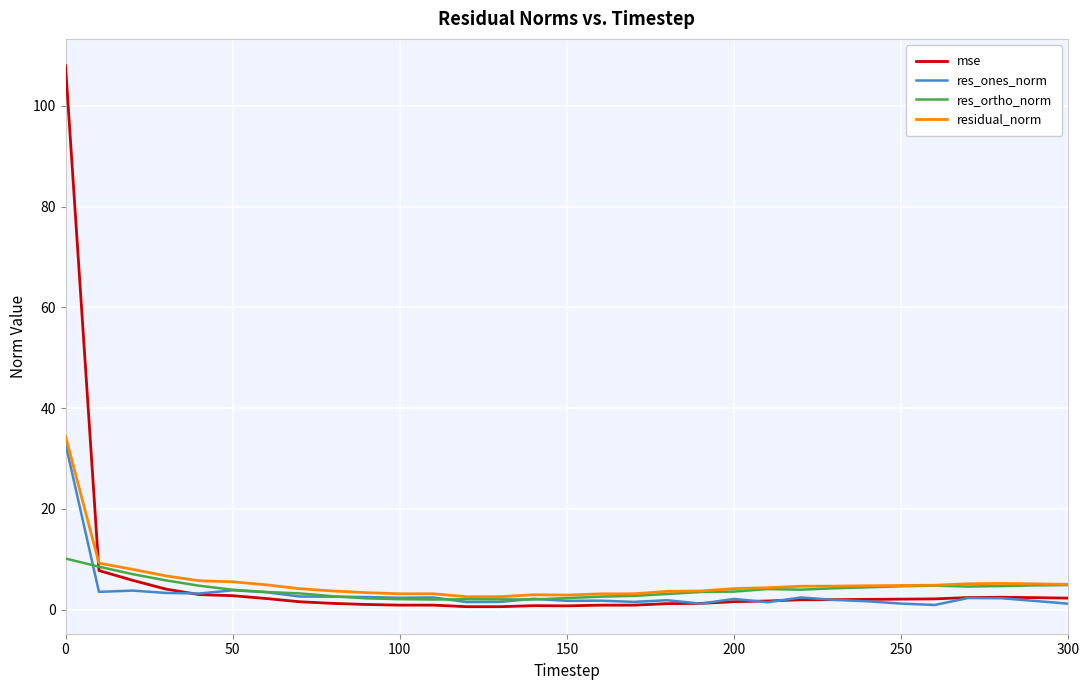

What is the greatest value displayed?

107.9